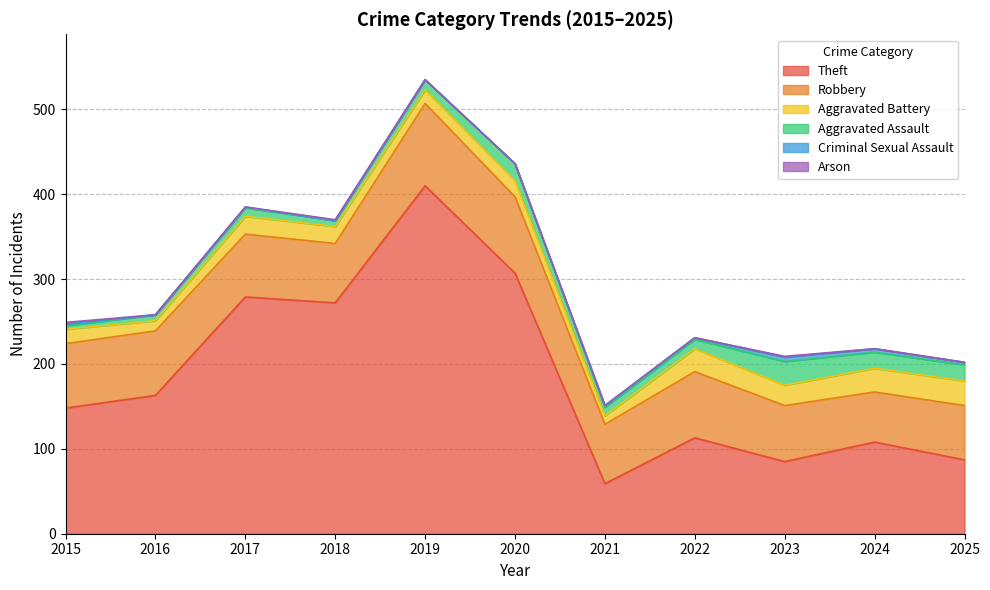

What is the difference between the second highest and minimum values in the Theft series?

248